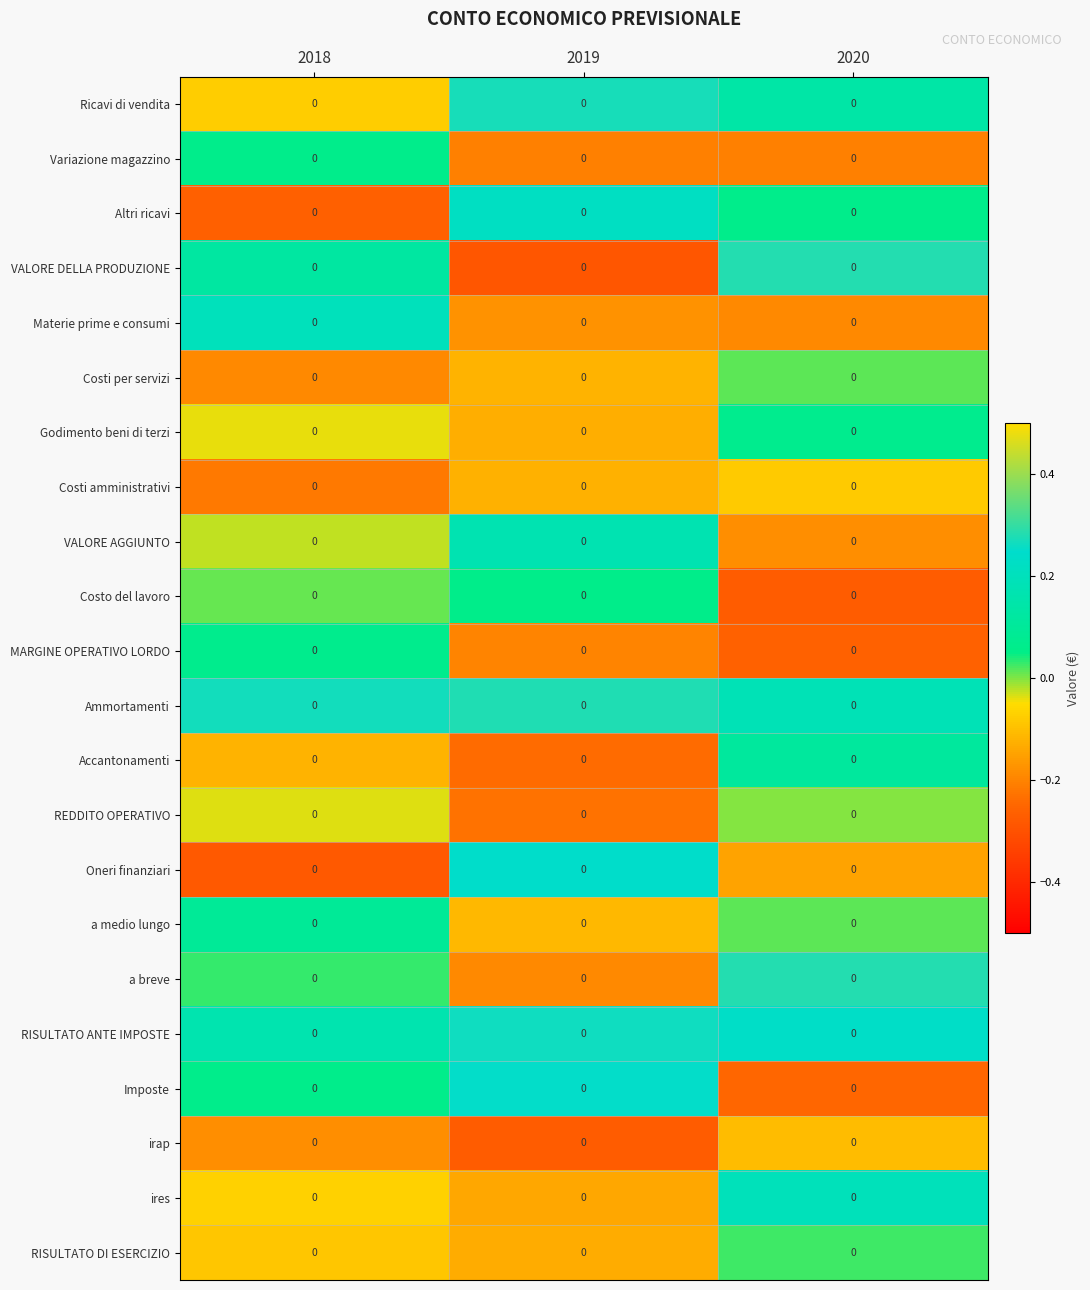

What is the average value of the Ricavi di vendita series?

0.1